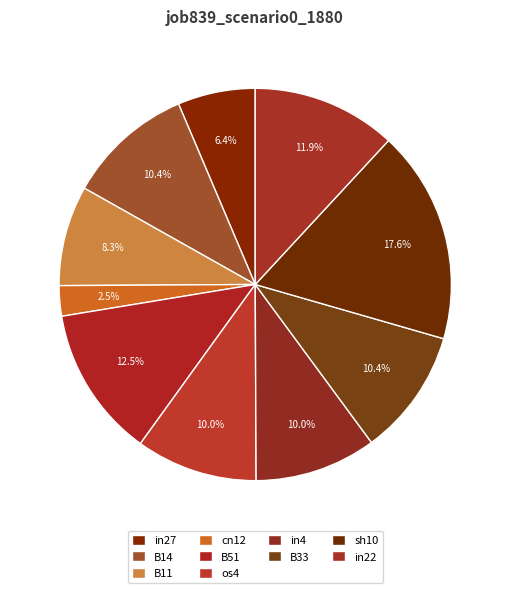

How many slices are in this pie chart?

10